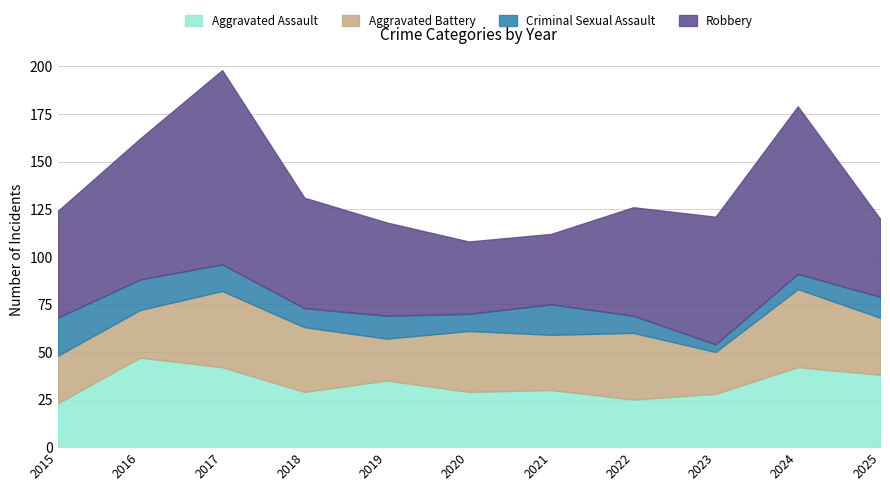

How many distinct data groups are displayed?

4